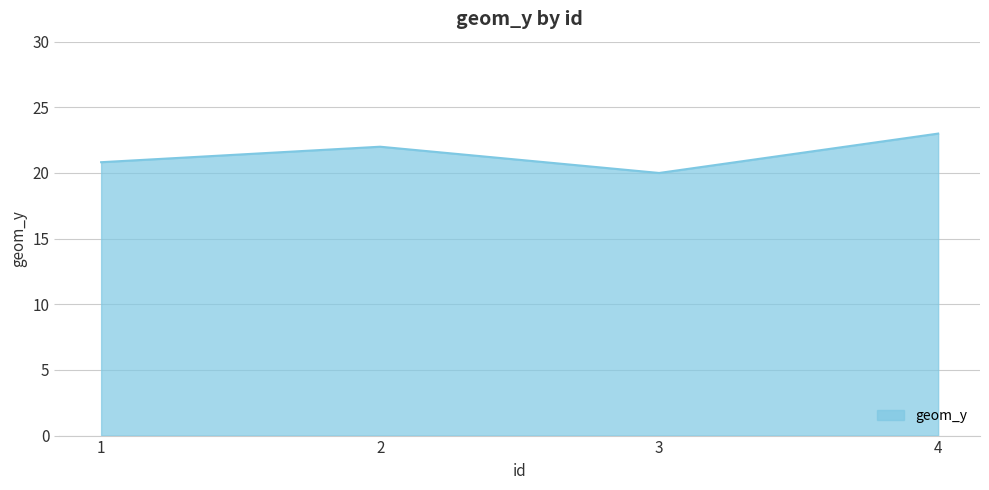

How many values are between 20 and 23?

4